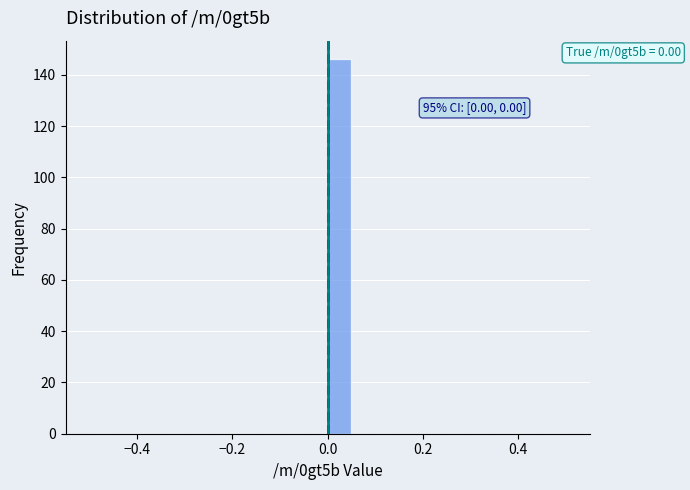

Read against the x-axis, roughly where is the centre of the tallest bar?

0.02